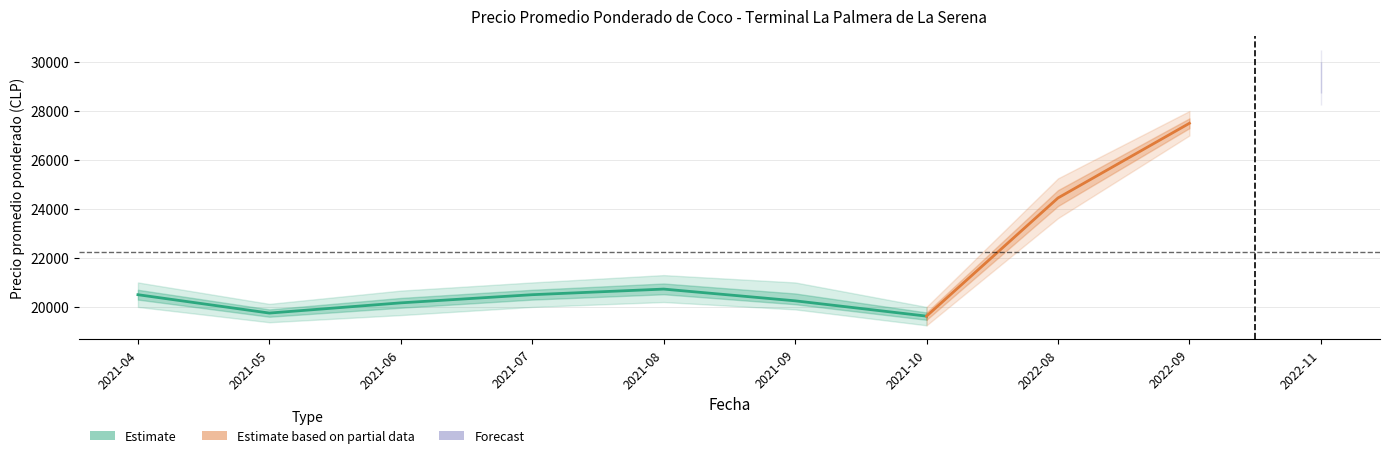

How many categories are shown in the chart?

10